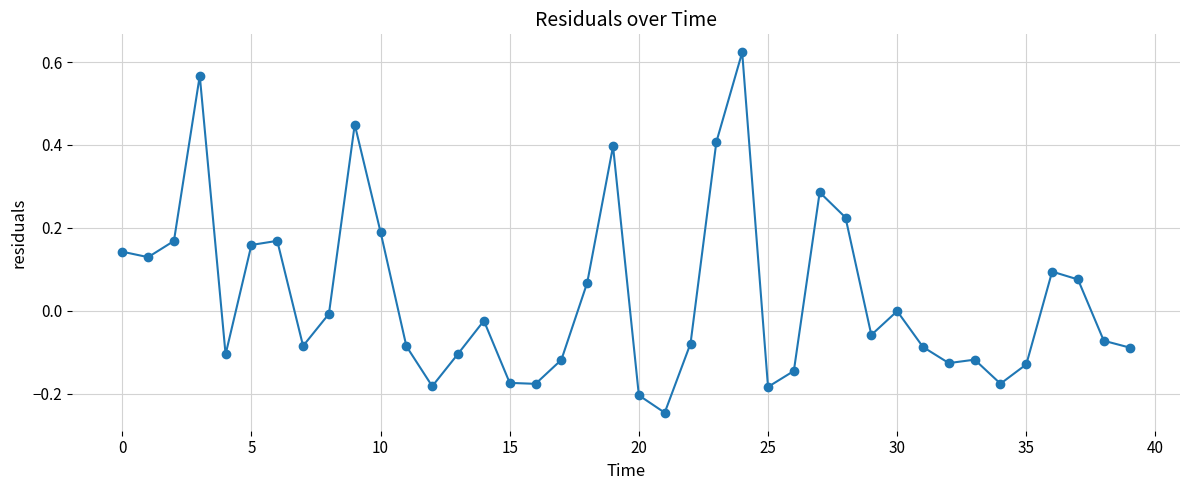

True or false: the data has more than 0 interior local peaks.

True